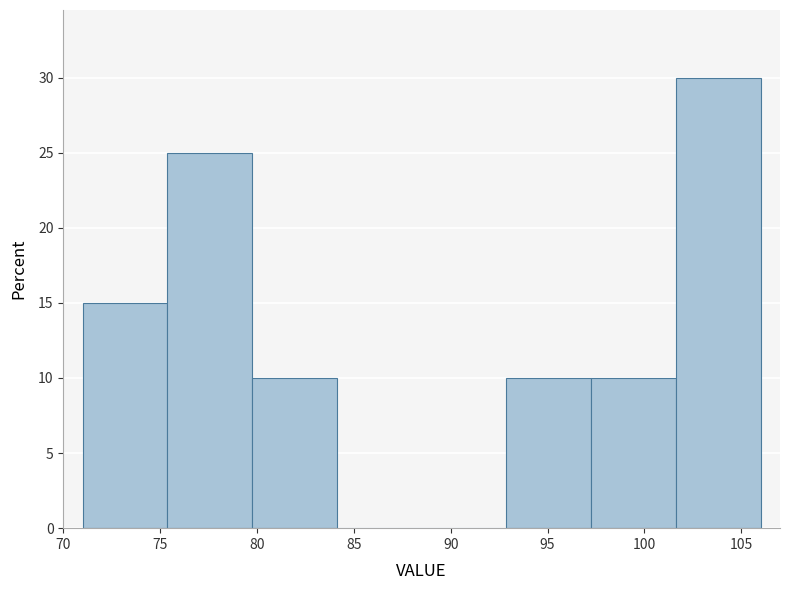

How tall is the bar that spans 93.0 to 97.5 on the x-axis? Neither the bar edges nor the heights are printed on the chart, so give them approximately, as read against the axes.

10